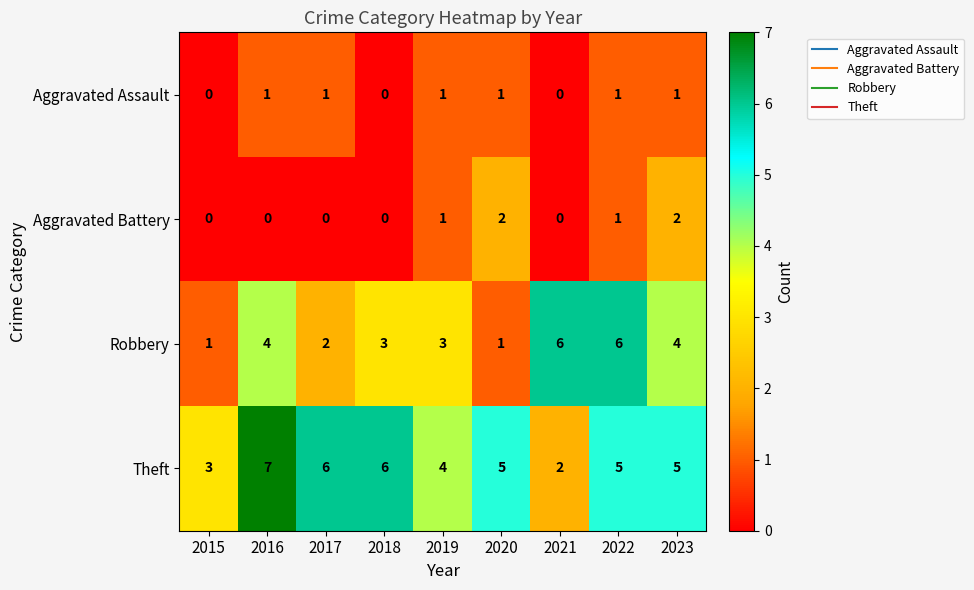

What is the sum of the Robbery values at 2022 and 2018?

9